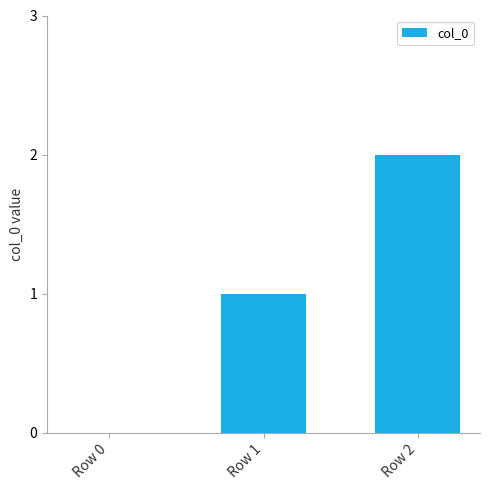

Reading left to right, transcribe all the data shown in this chart.

0	1	2